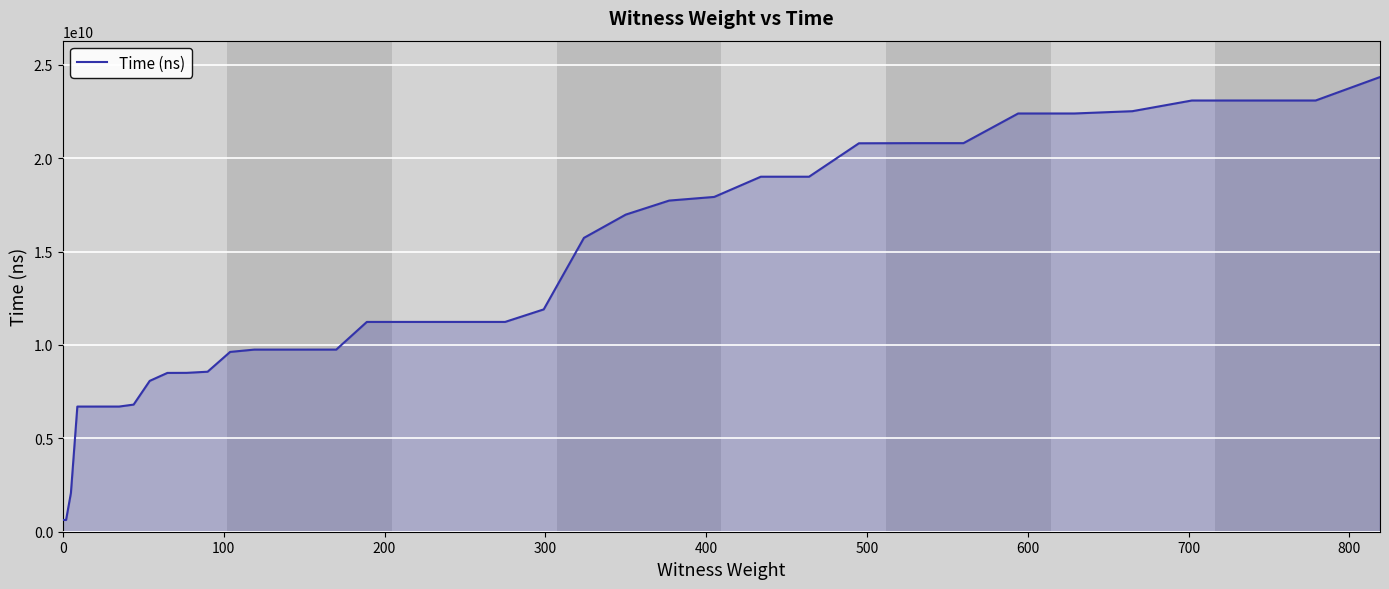

What is the maximum value shown in the chart?

24346833900